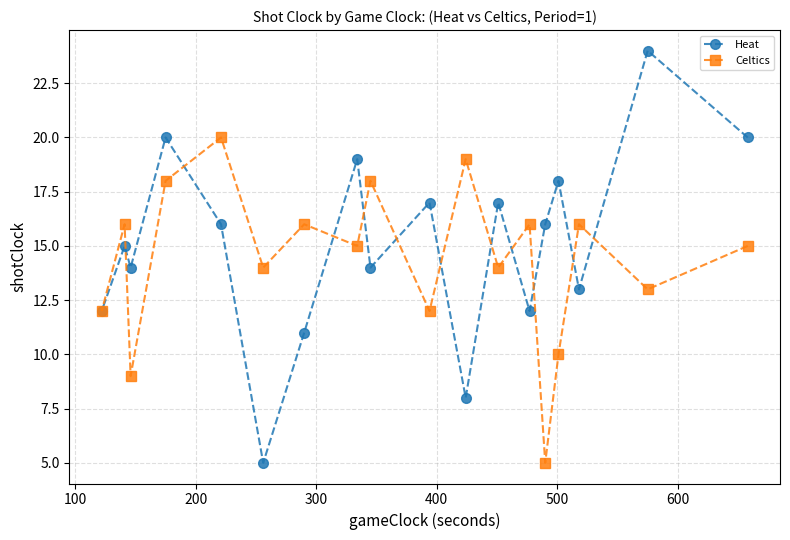

Reading right to left, transcribe all the data shown in this chart.

Heat: 20	24	13	18	16	12	17	8	17	14	19	11	5	16	20	14	15	12
Celtics: 15	13	16	10	5	16	14	19	12	18	15	16	14	20	18	9	16	12